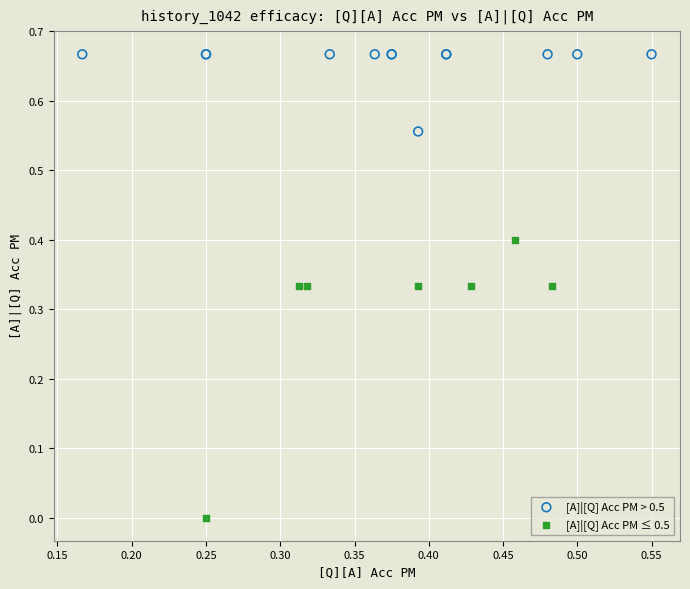

Which series reaches the maximum Y coordinate?

[A]|[Q] Acc PM > 0.5